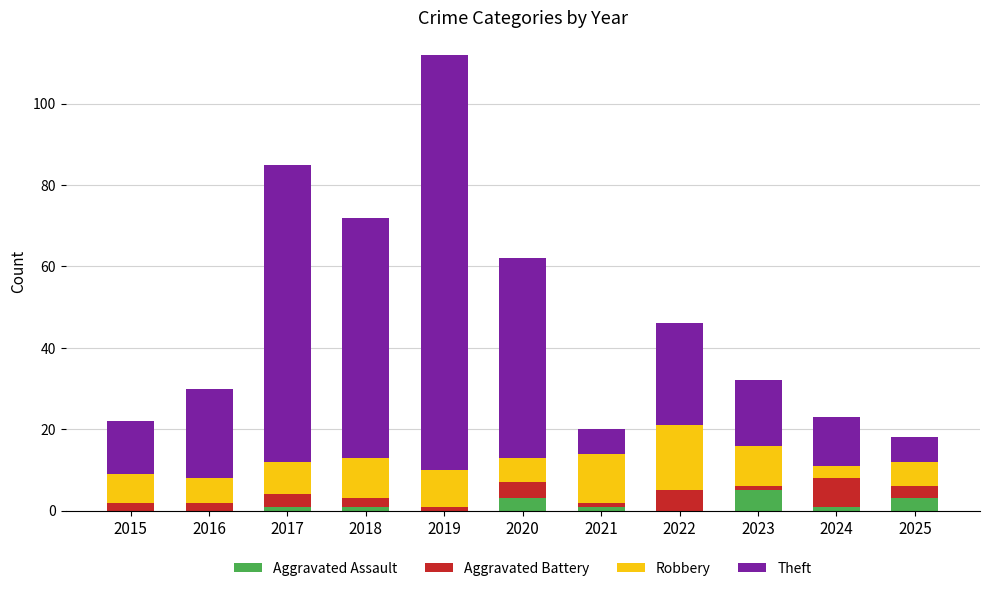

What is the total value across all series at 2022?

46